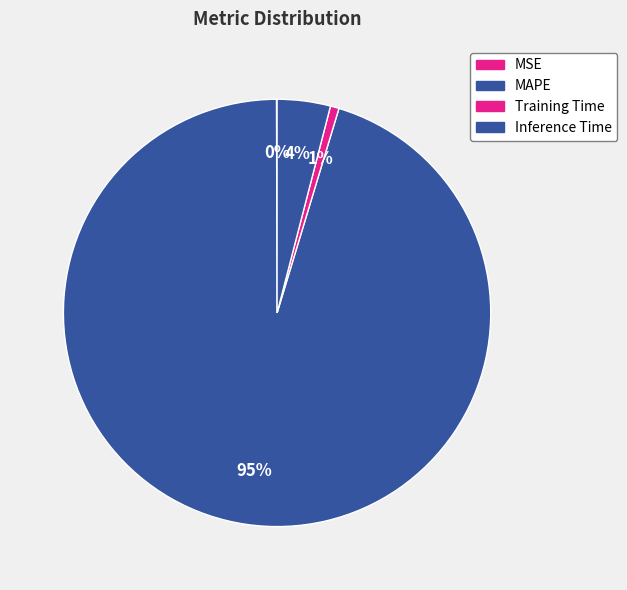

Does Inference Time represent more than half of the total?

No